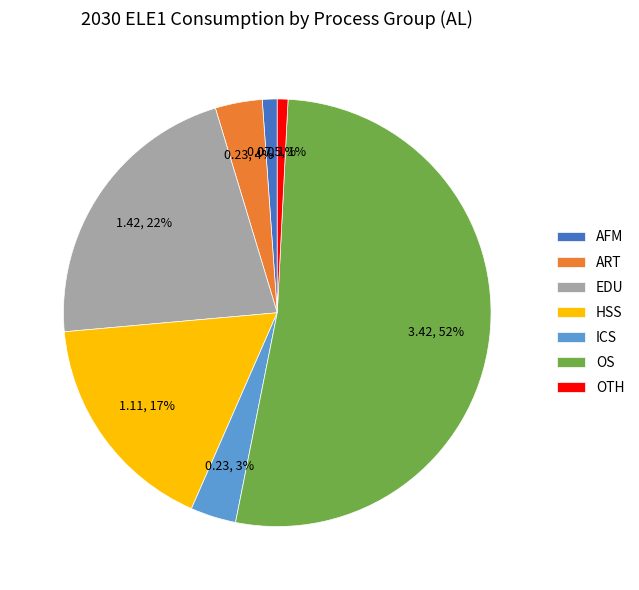

How many slices are in this pie chart?

7